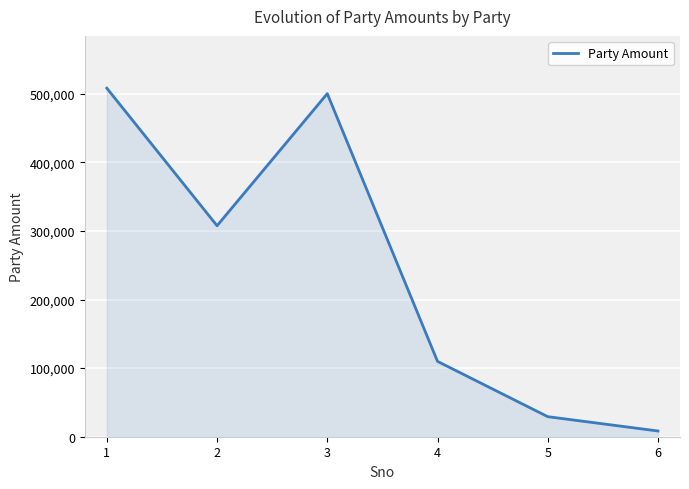

The value at 2 is 307550. True or false?

True